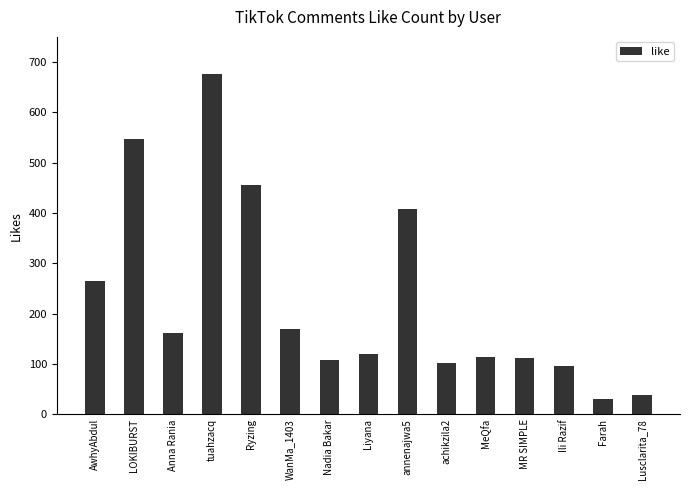

The chart shows a value of 38 at Lusclarita_78. True or false?

True